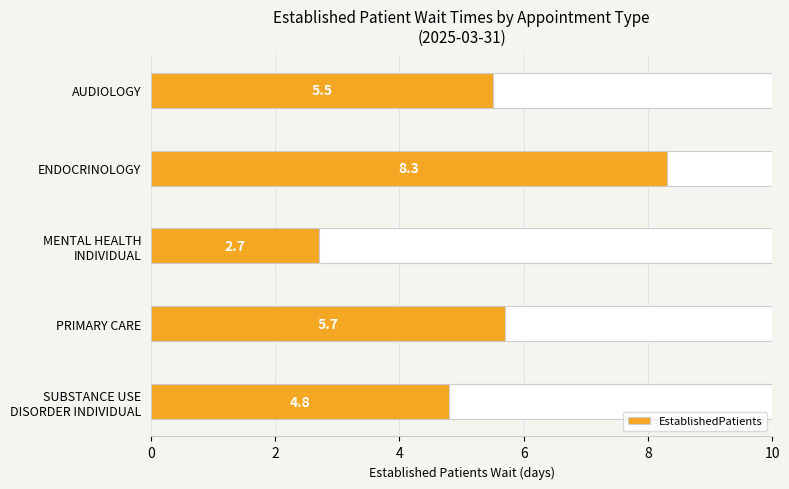

What is the value of the 5th bar from the left?

4.8